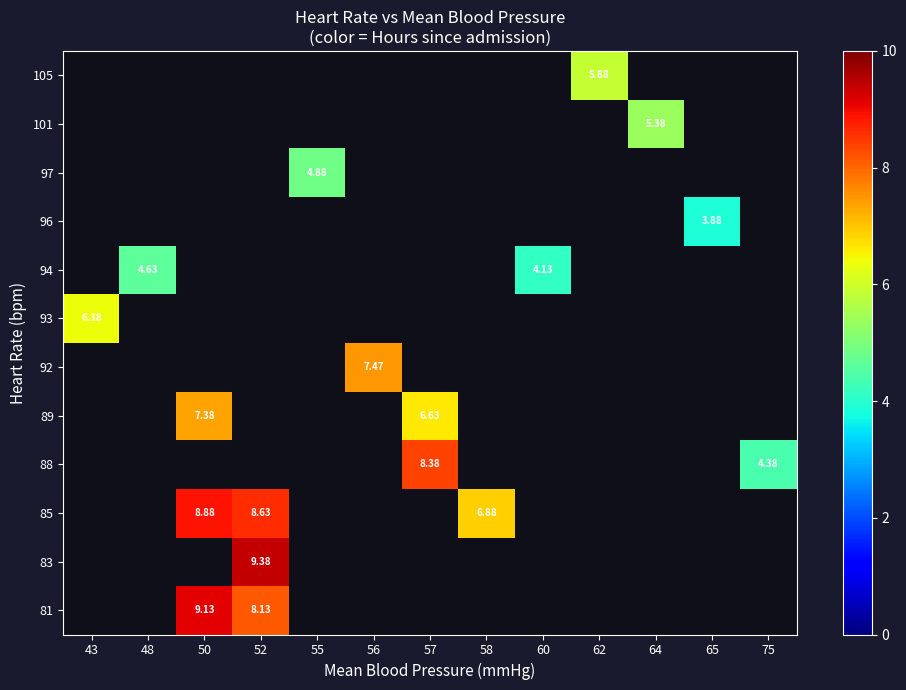

What is the greatest value displayed?

9.4